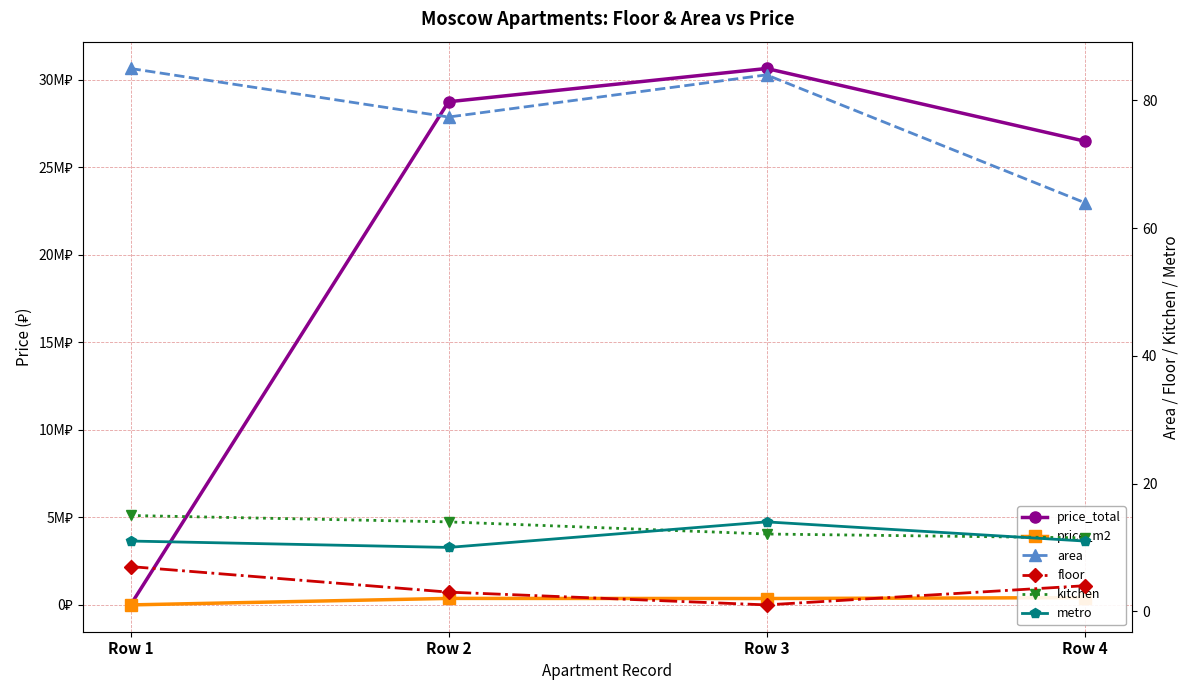

Reading left to right, extract all data points from this chart.

price_total: Row 1=0.0	Row 2=28750000.0	Row 3=30650000.0	Row 4=26500000.0
price_m2: Row 1=0.0	Row 2=371447.0	Row 3=364881.0	Row 4=414063.0
area: Row 1=85.0	Row 2=77.4	Row 3=84.0	Row 4=64.0
floor: Row 1=7.0	Row 2=3.0	Row 3=1.0	Row 4=4.0
kitchen: Row 1=15.0	Row 2=14.0	Row 3=12.1	Row 4=11.5
metro: Row 1=11.0	Row 2=10.0	Row 3=14.0	Row 4=11.0